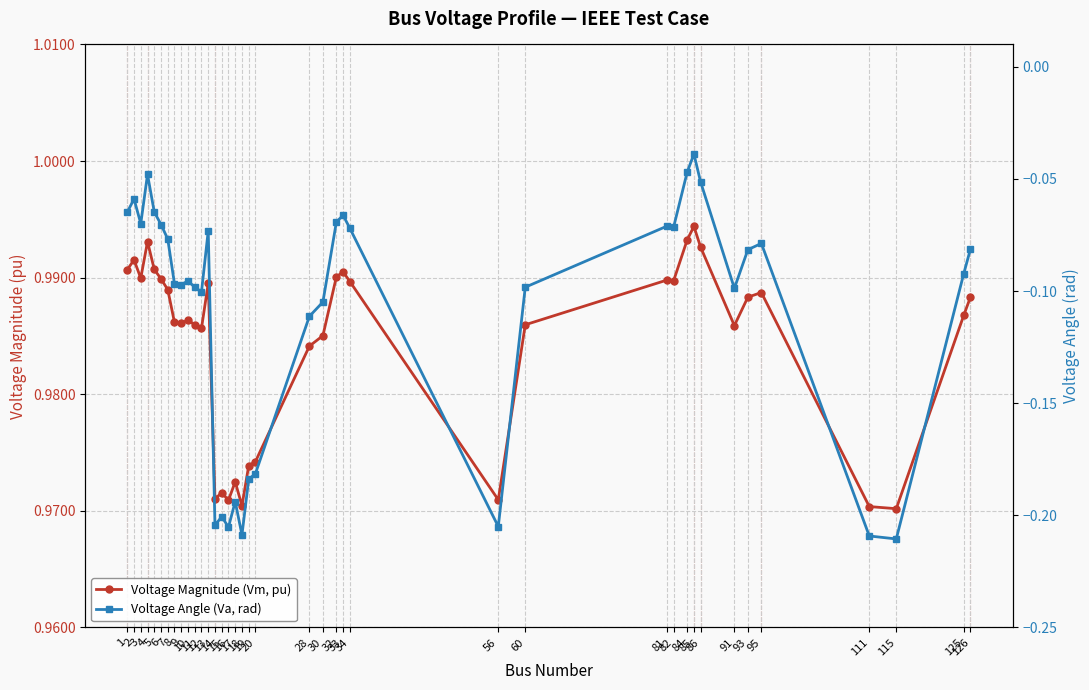

Rank the series by their maximum value, from lowest to highest.

Voltage Angle (Va, rad), Voltage Magnitude (Vm, pu)